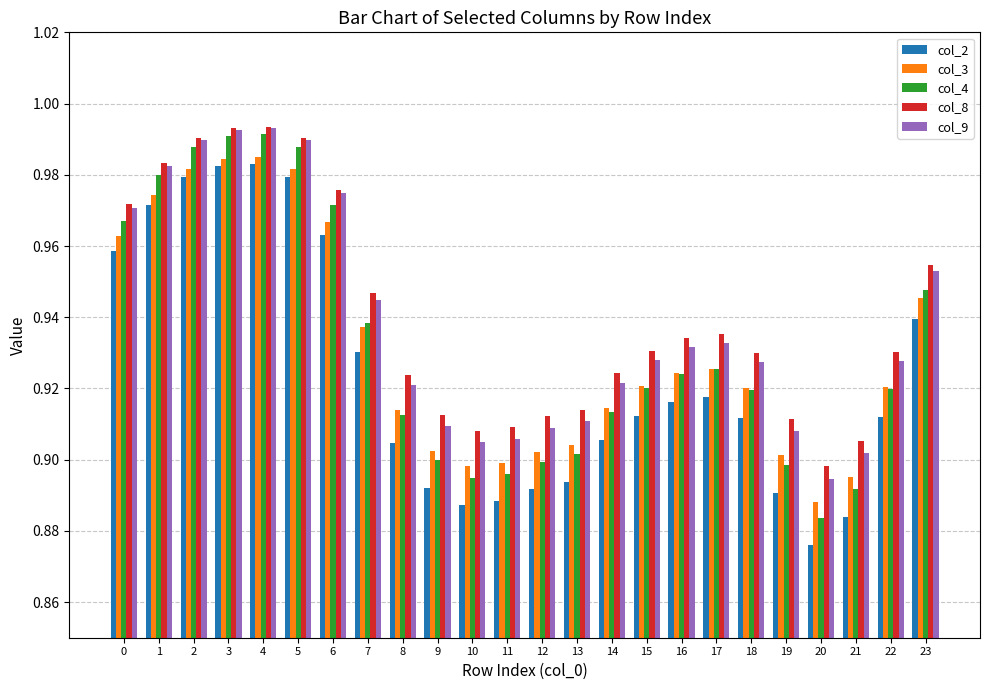

The col_4 series shows 1.4 at 17. True or false?

False